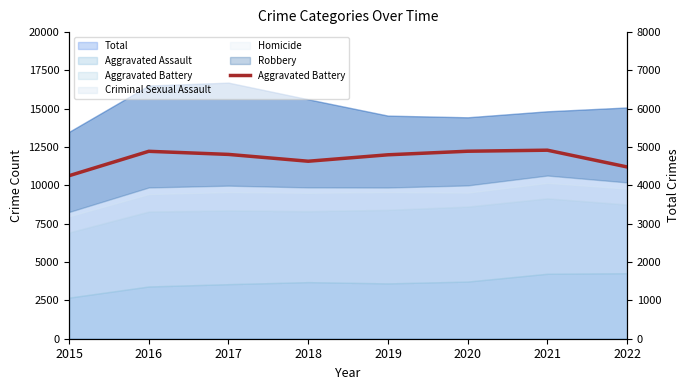

Count the number of categories in the chart.

8